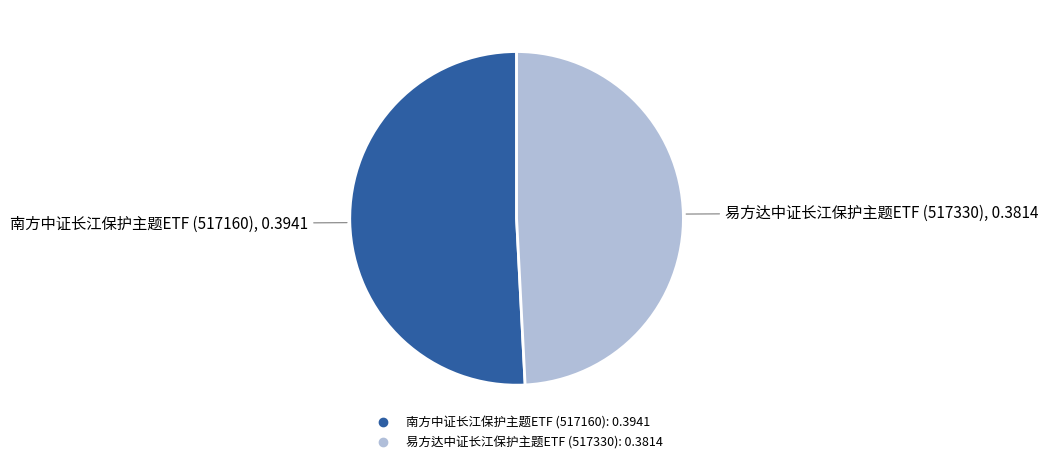

The 南方中证长江保护主题ETF (517160) slice represents 51% of the pie. True or false?

True